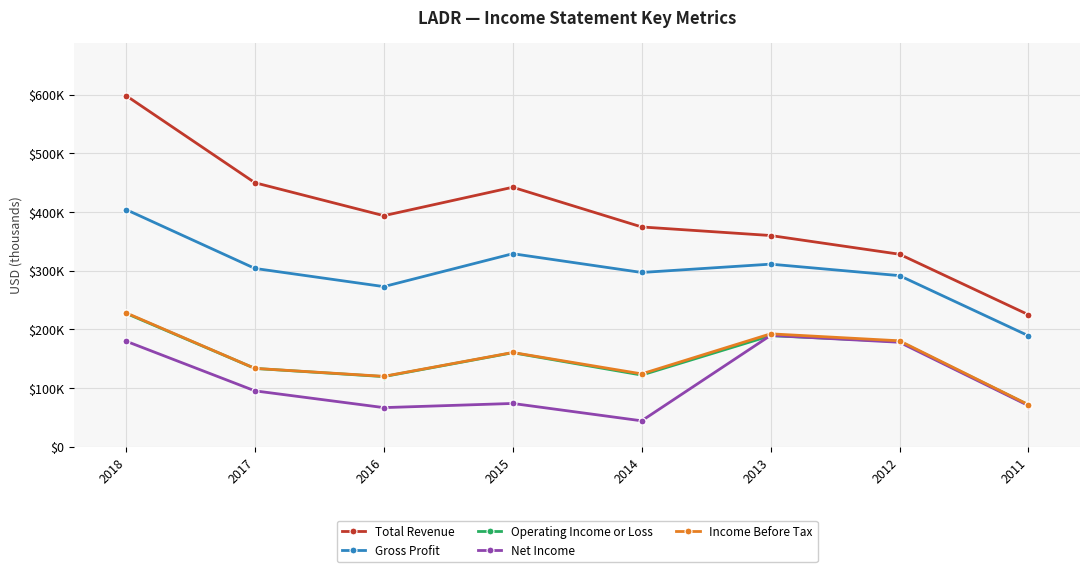

The value of Gross Profit at 2013 is 208232. True or false?

False